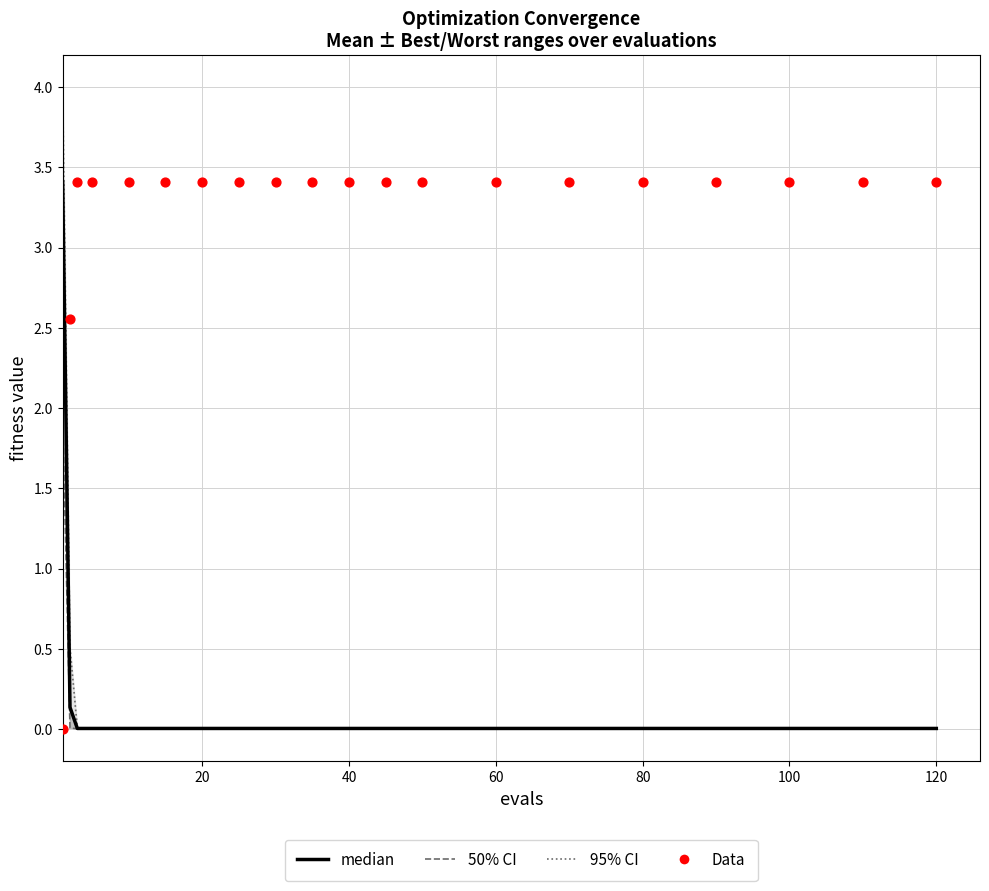

Which series contains the highest Y value?

95% CI